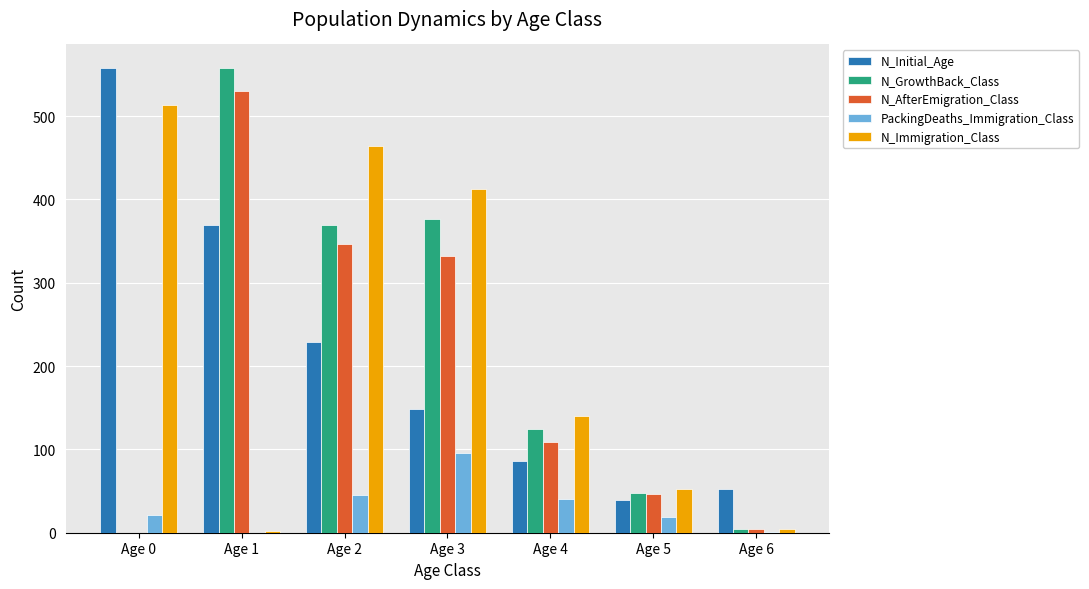

Are the bars grouped side by side (vs. stacked)?

Yes